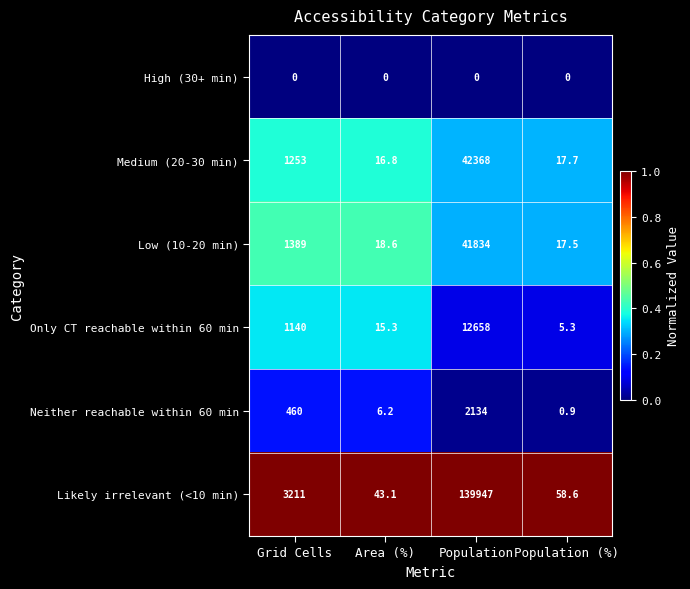

Reading left to right, extract all data points from this chart.

High (30+ min): 0.0	0.0	0.0	0.0
Medium (20-30 min): 1253.0	16.8	42368.0	17.7
Low (10-20 min): 1389.0	18.6	41834.0	17.5
Only CT reachable within 60 min: 1140.0	15.3	12658.0	5.3
Neither reachable within 60 min: 460.0	6.2	2134.0	0.9
Likely irrelevant (<10 min): 3211.0	43.1	139947.0	58.6